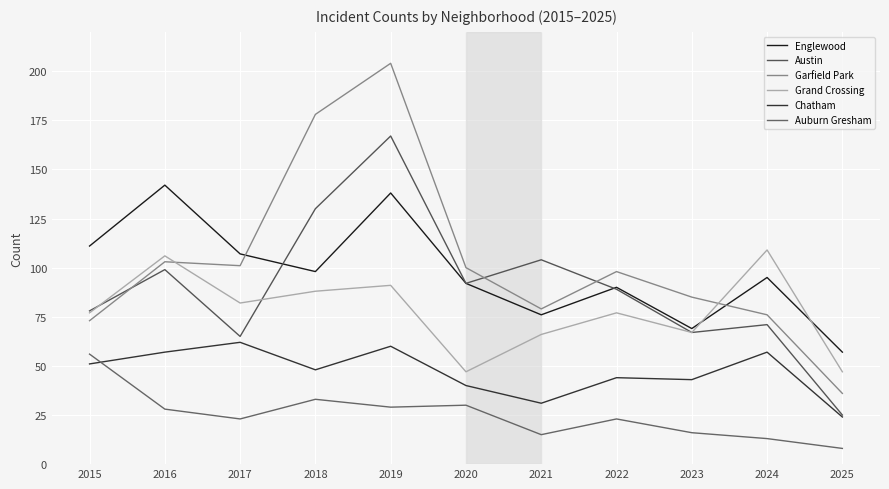

What is the lowest value of the Englewood series?

57